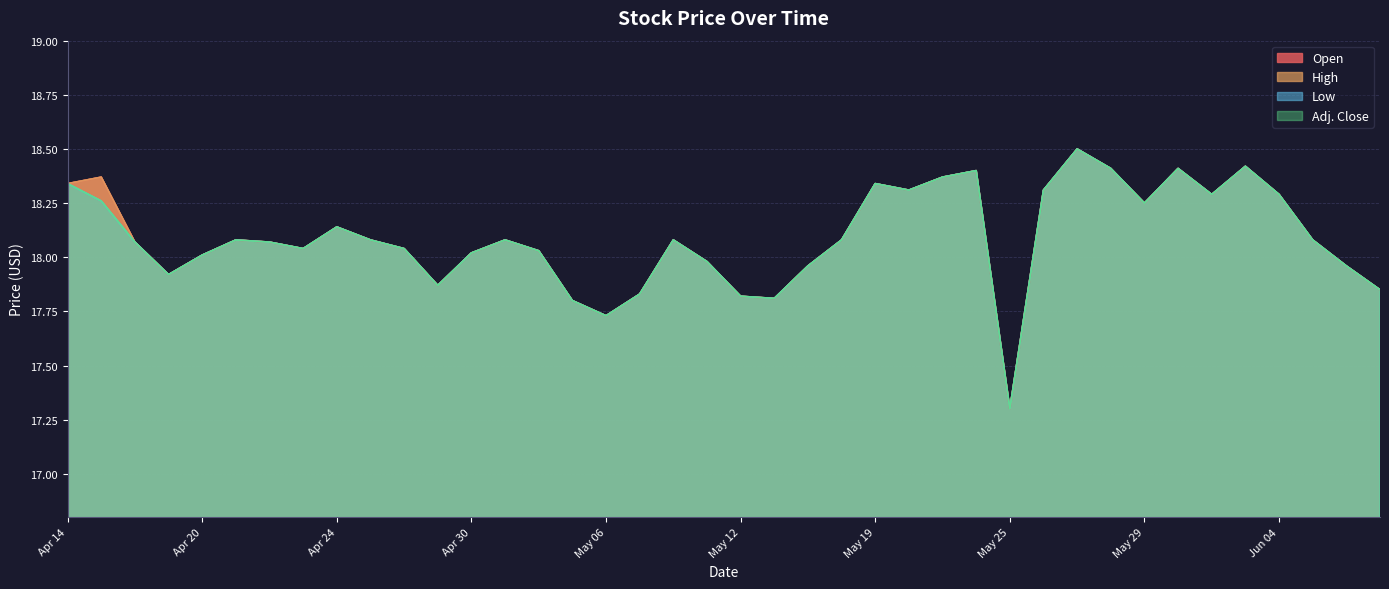

Count the number of categories in the chart.

40